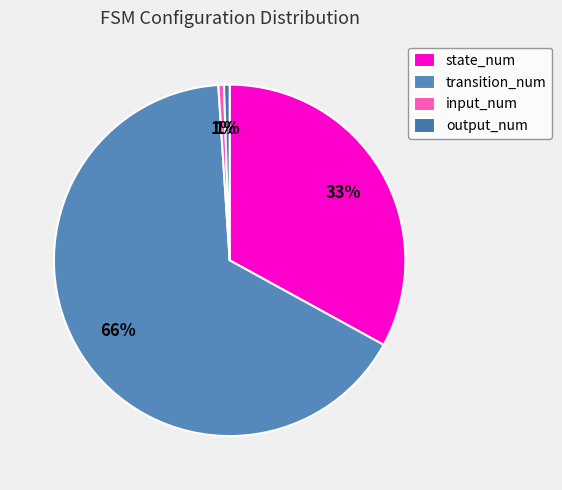

Is the sum of output_num and input_num greater than half?

No